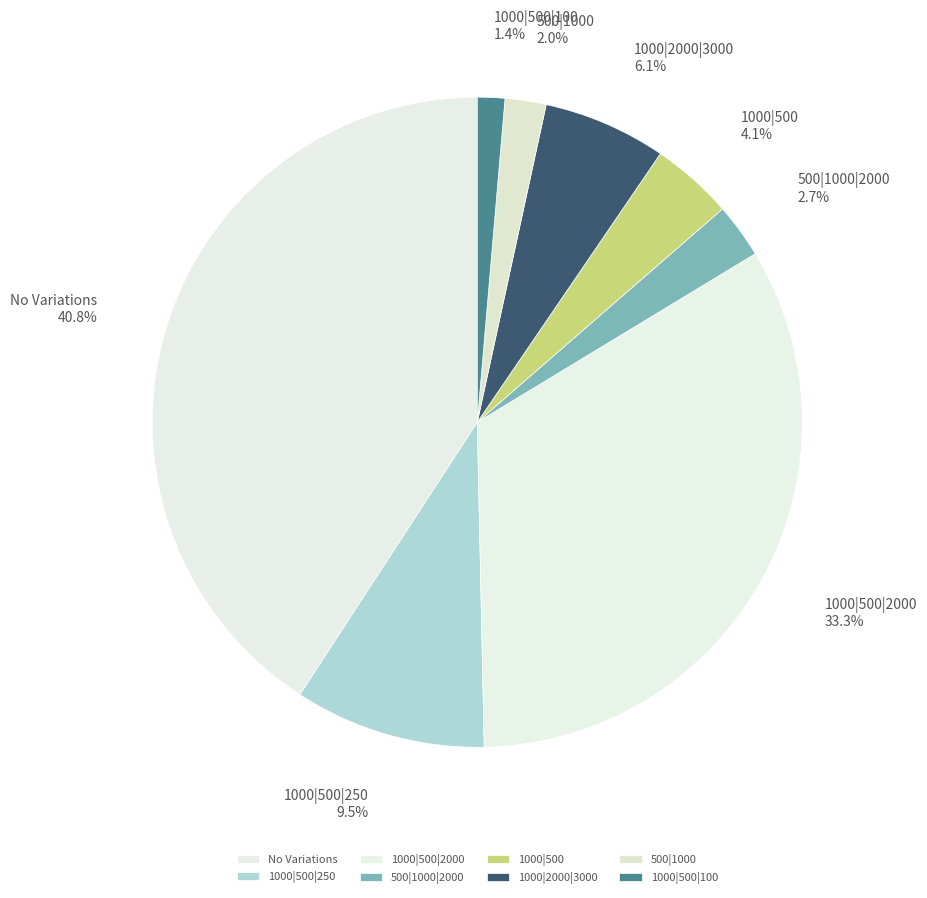

To the nearest percent, what is the combined percentage of 500|1000|2000 and 1000|500?

7%